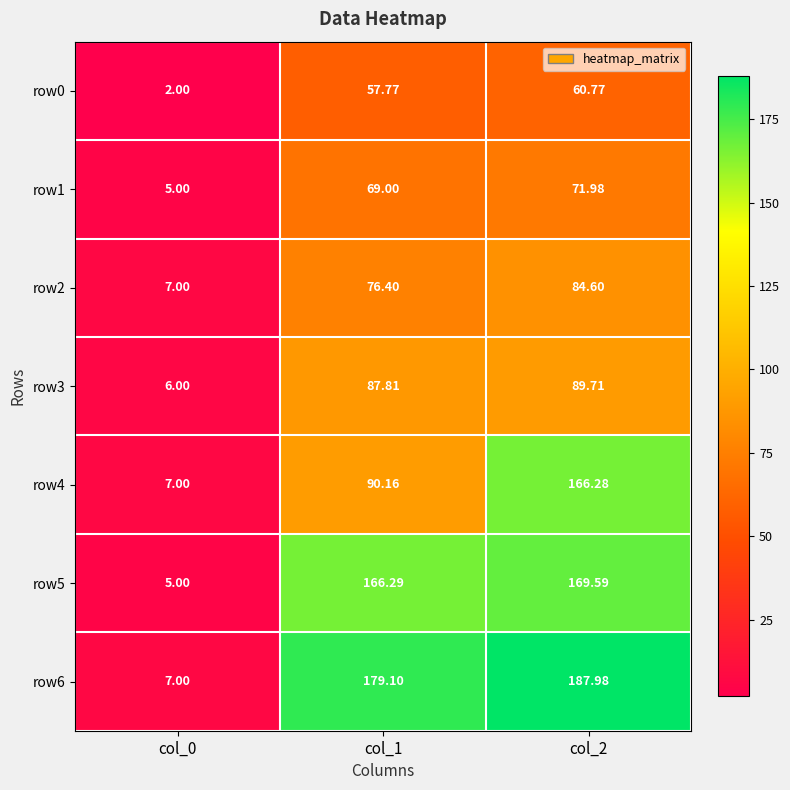

Count the number of data series in this chart.

7